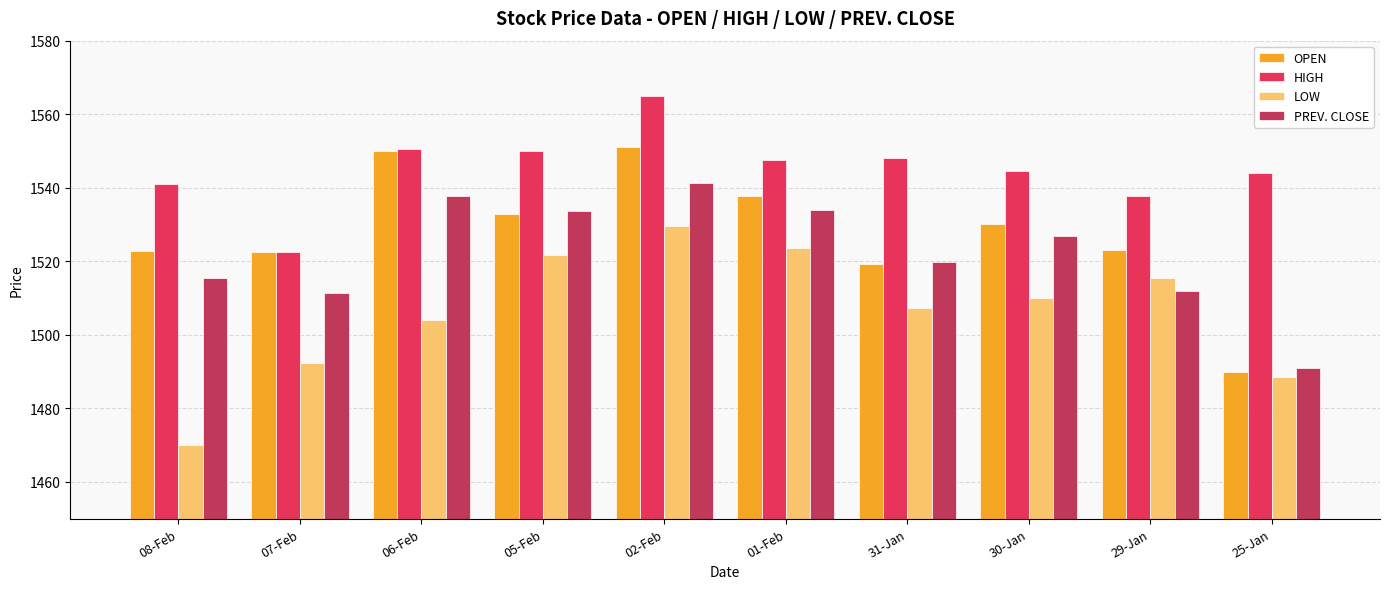

What is the sum of all HIGH values?

15450.4